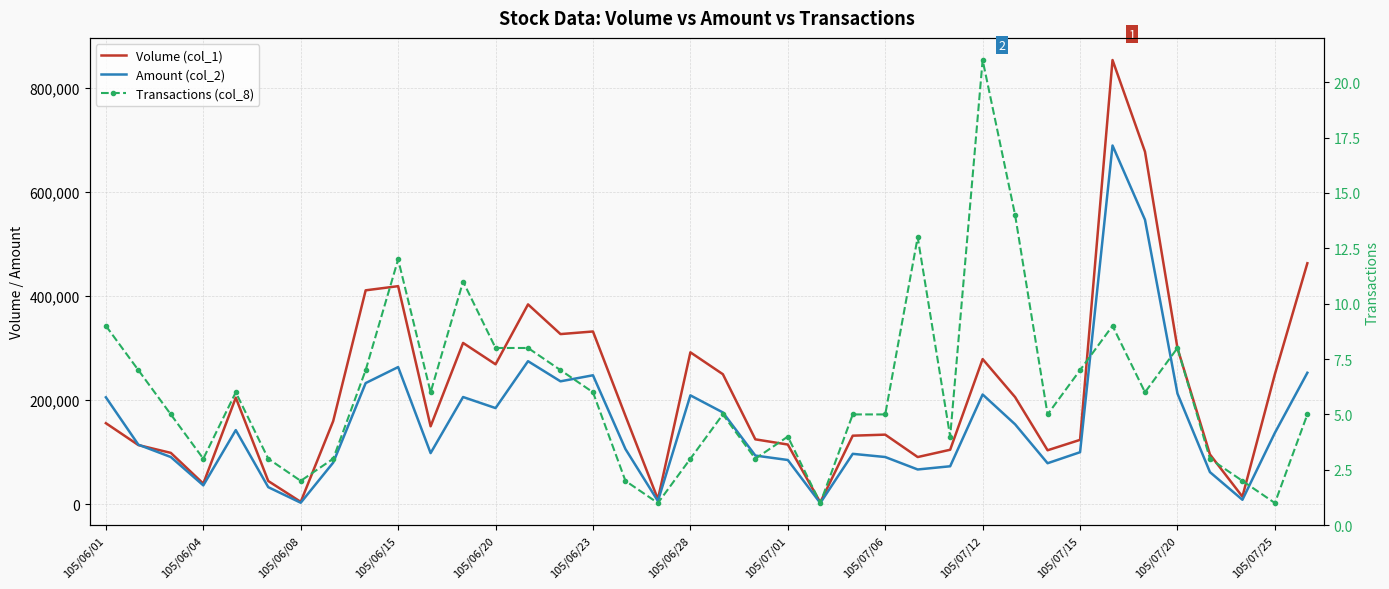

What is the average value of the Volume (col_1) series?

216342